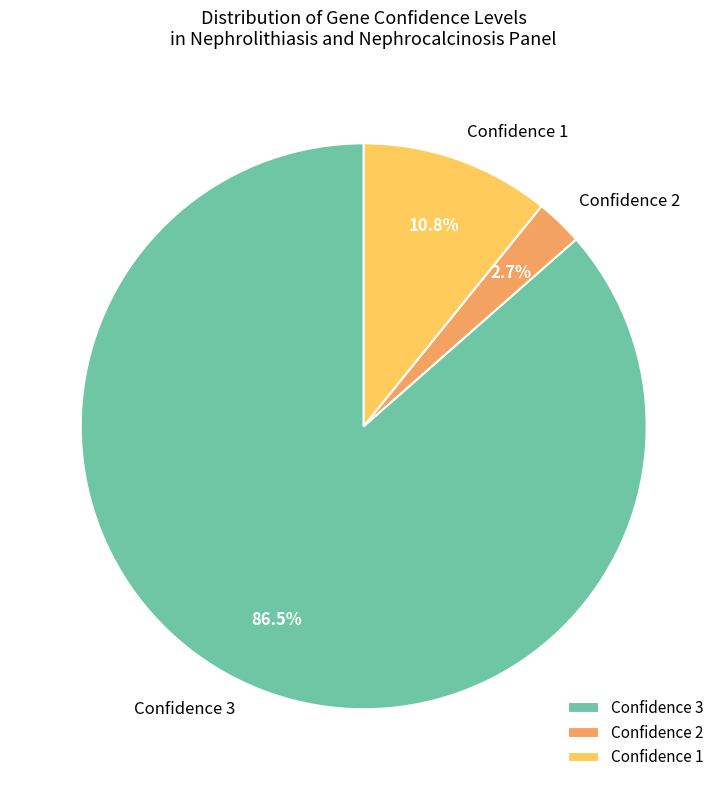

Between Confidence 3 and Confidence 1, which is larger?

Confidence 3